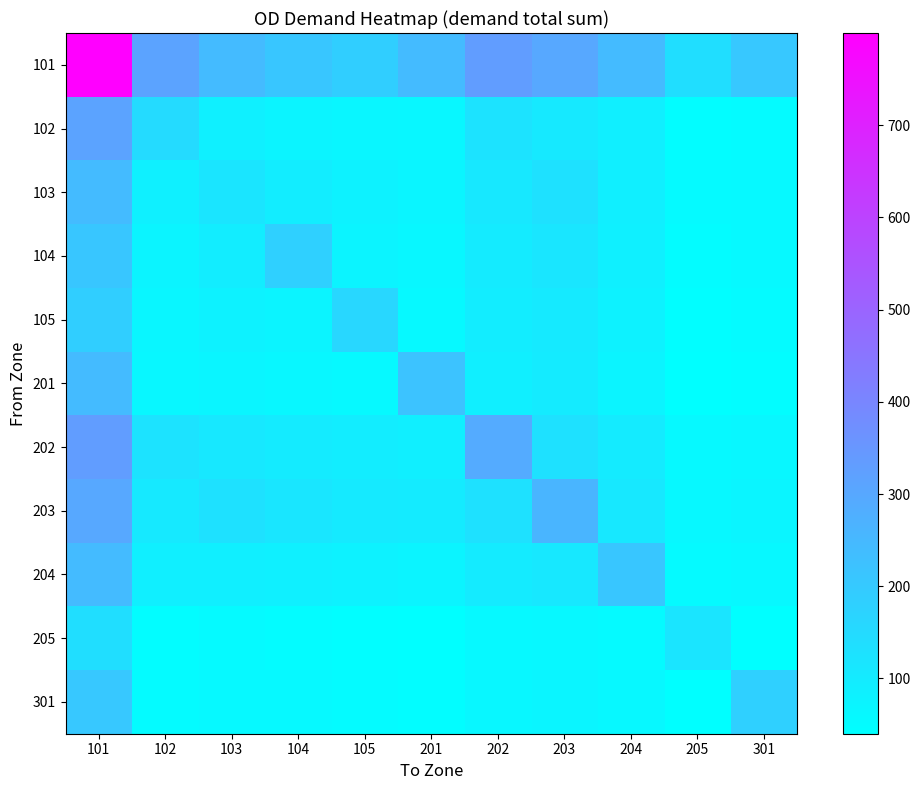

At 102, list the series in order from largest to smallest.

101, 102, 202, 203, 204, 103, 104, 105, 201, 301, 205